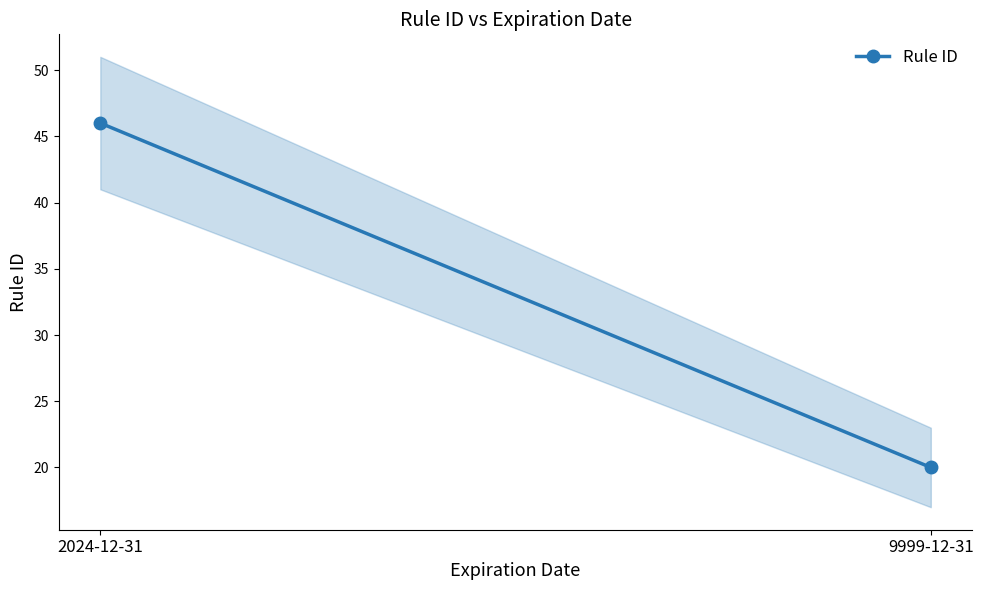

What is the average value?

33